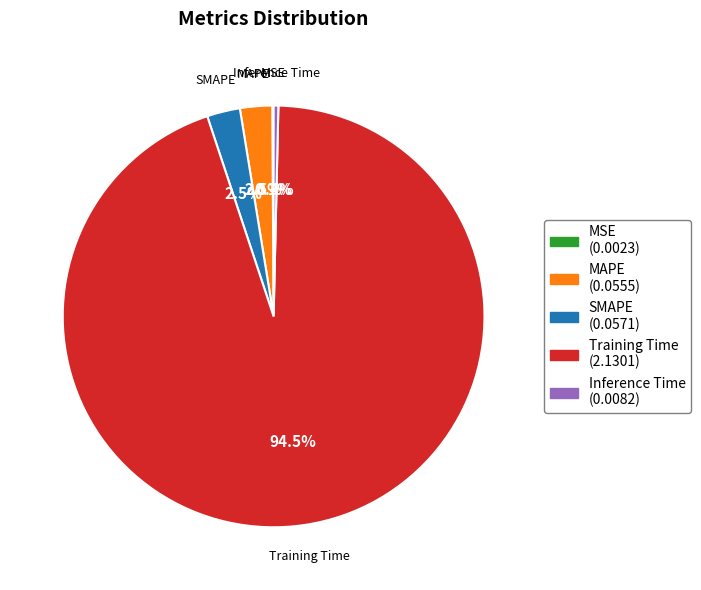

Which category accounts for the majority?

Training Time